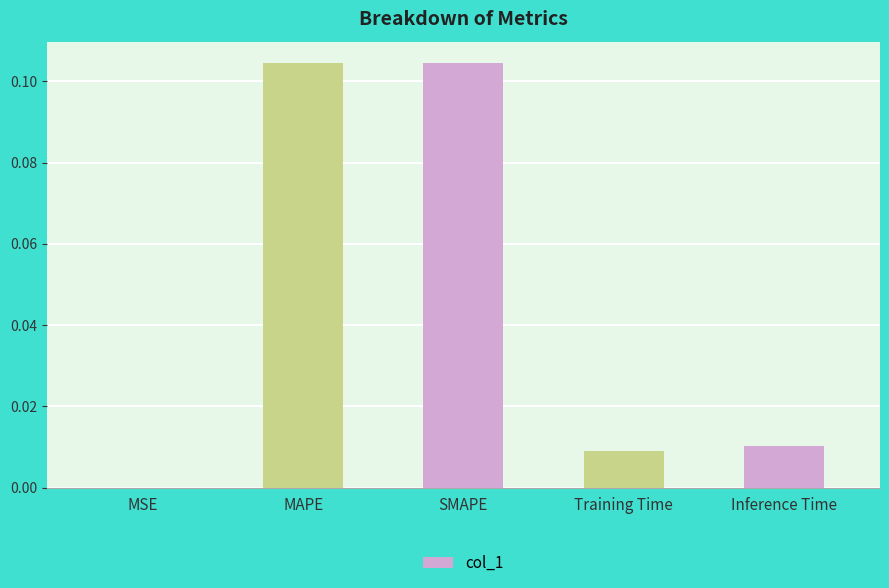

The chart shows a value of 0.0 at MSE. True or false?

True